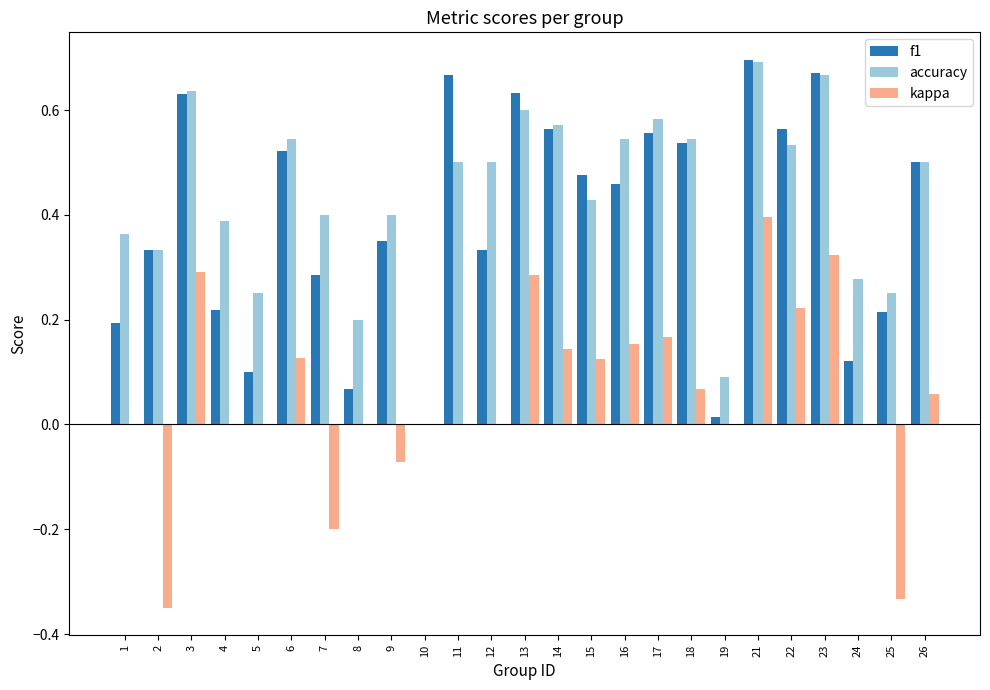

What are all the series names shown in the legend?

f1, accuracy, kappa